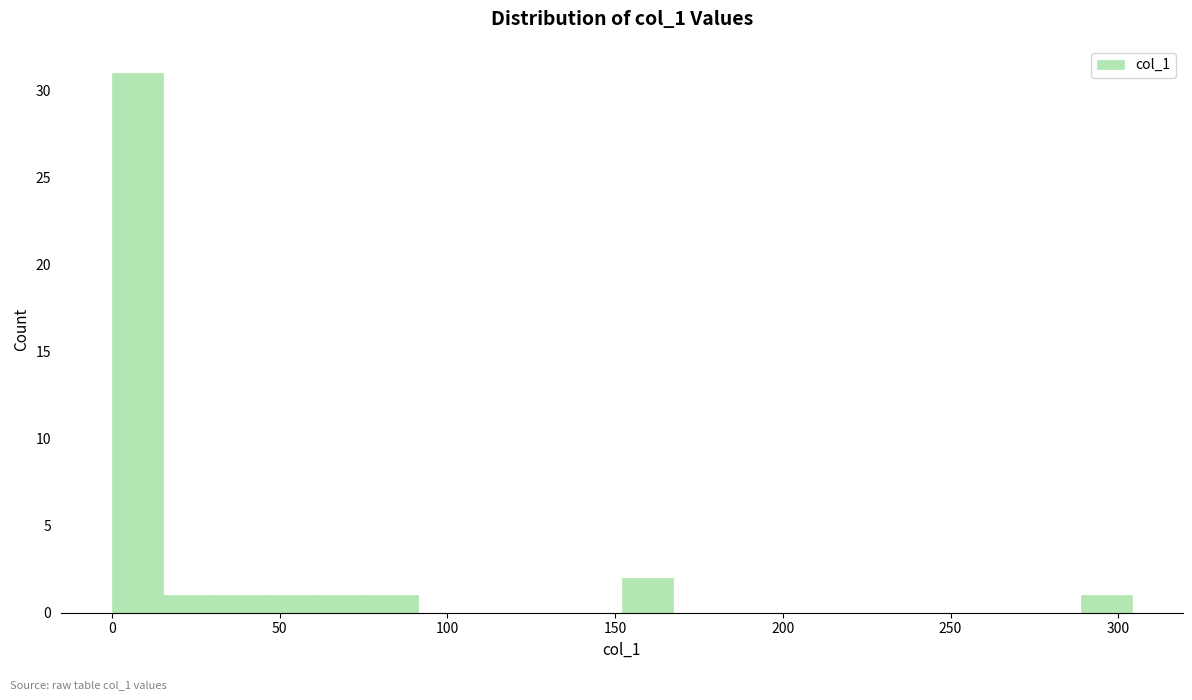

Read against the x-axis, roughly where is the centre of the tallest bar?

10